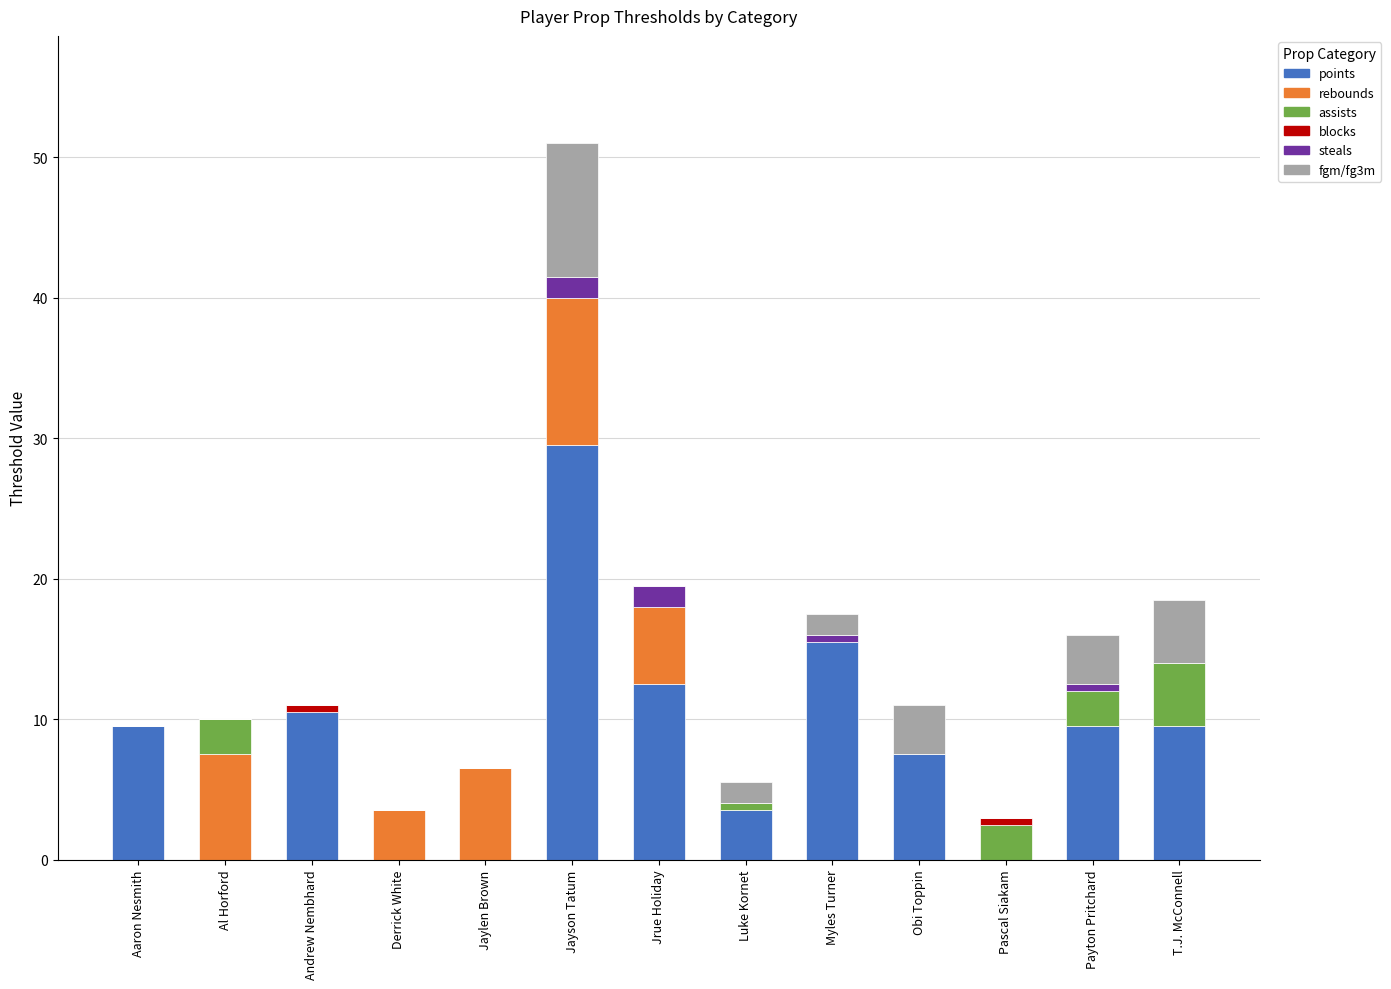

Read the points value at Obi Toppin.

7.5